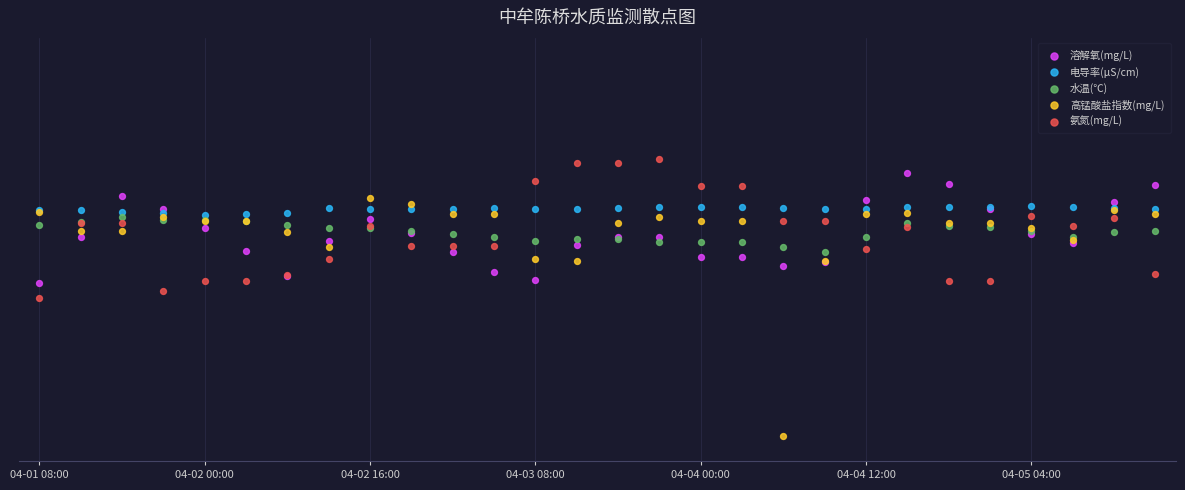

Which series has the widest spread of Y values?

高锰酸盐指数(mg/L)